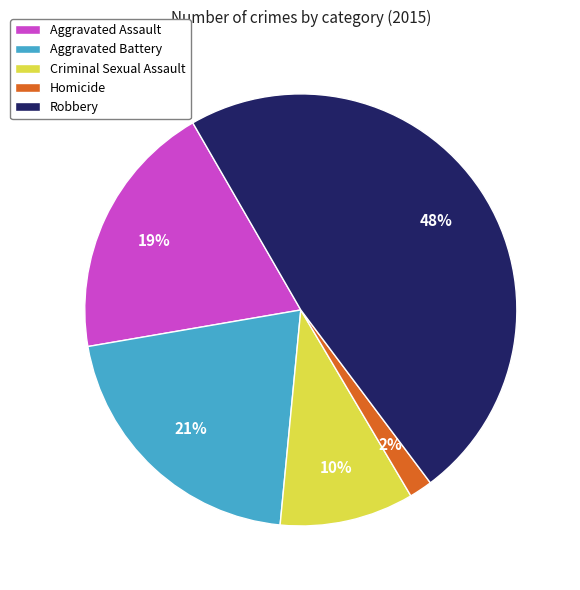

How many segments does this pie chart have?

5